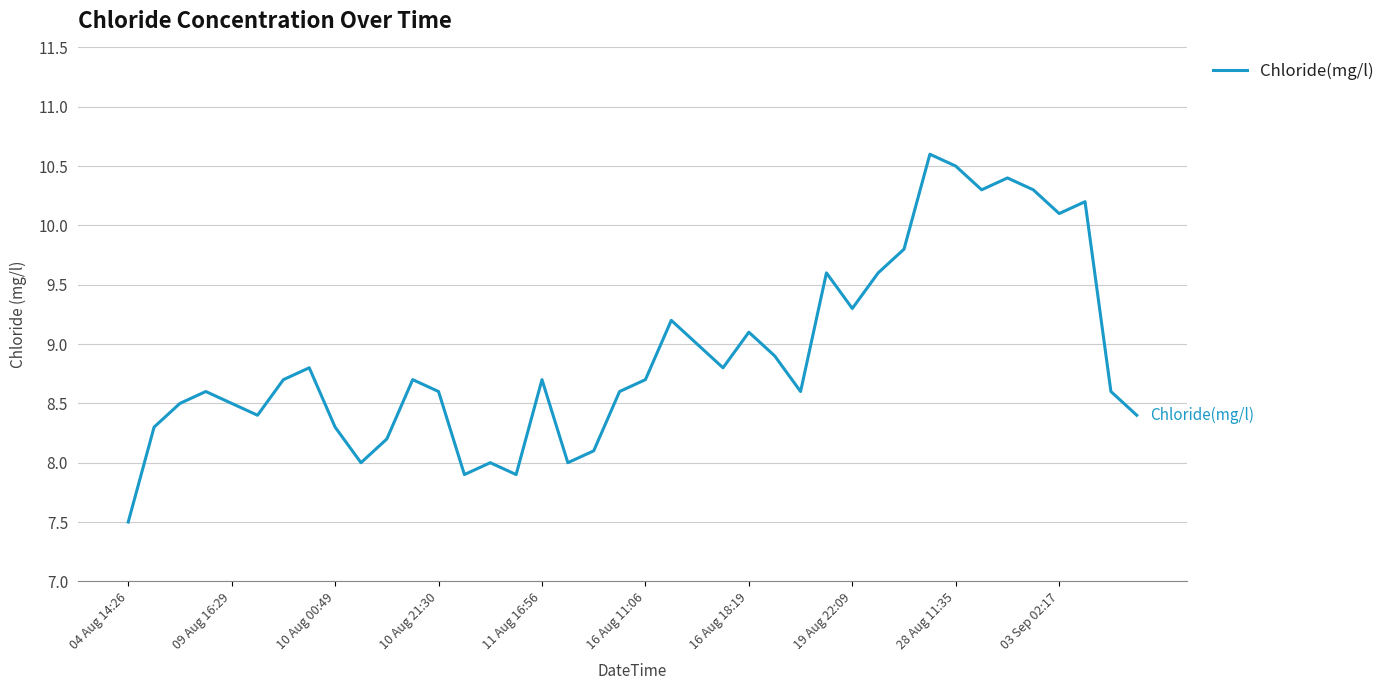

What is the minimum value shown in the chart?

7.5